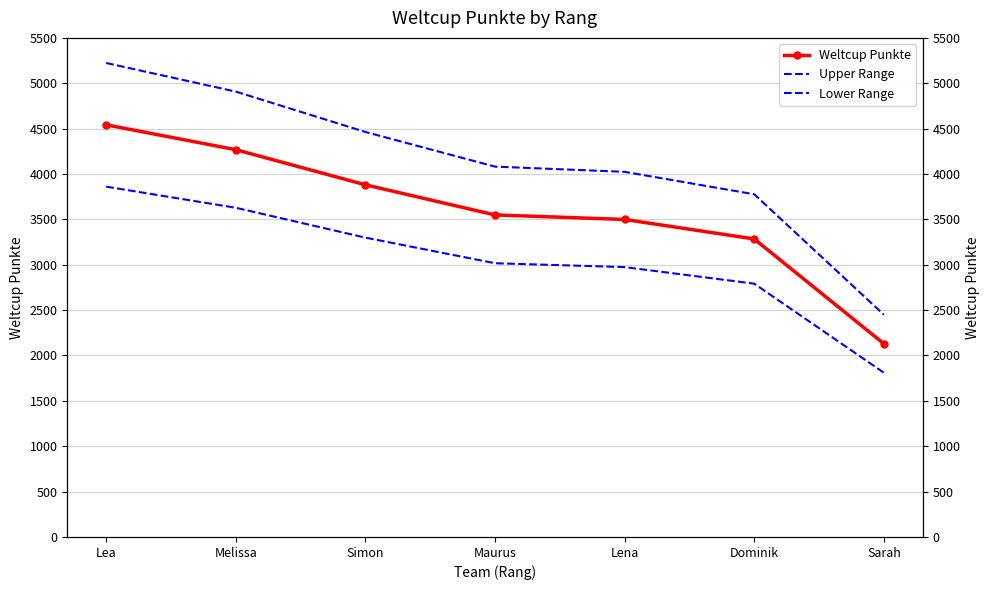

True or false: Weltcup Punkte and Lower Range cross at least once.

False